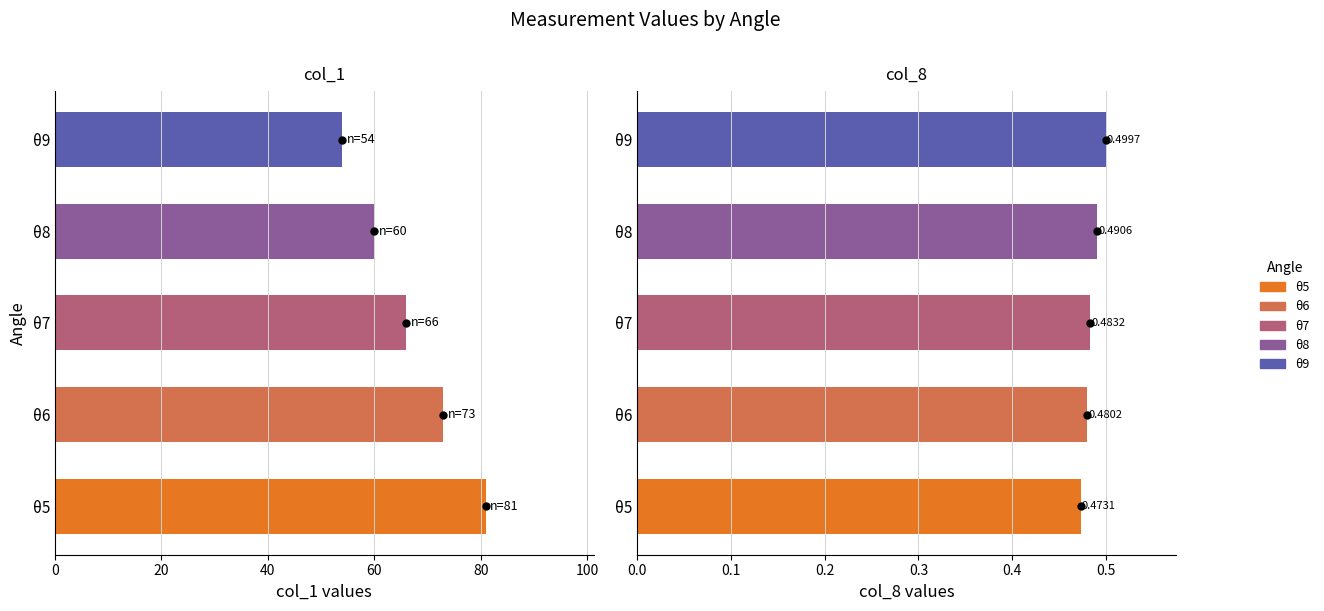

Is it true that col_8 equals 0.5 at θ9?

True